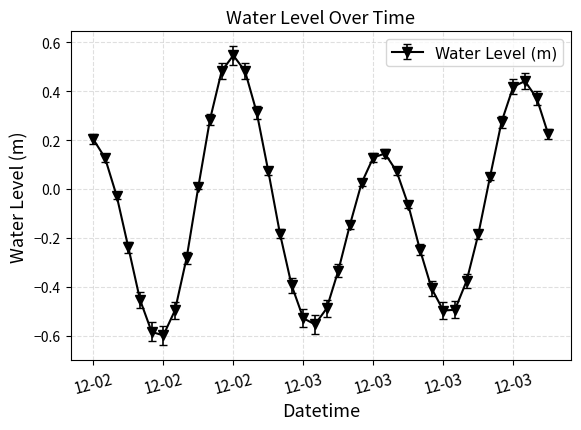

What is the difference between the second highest and second lowest values?

1.1